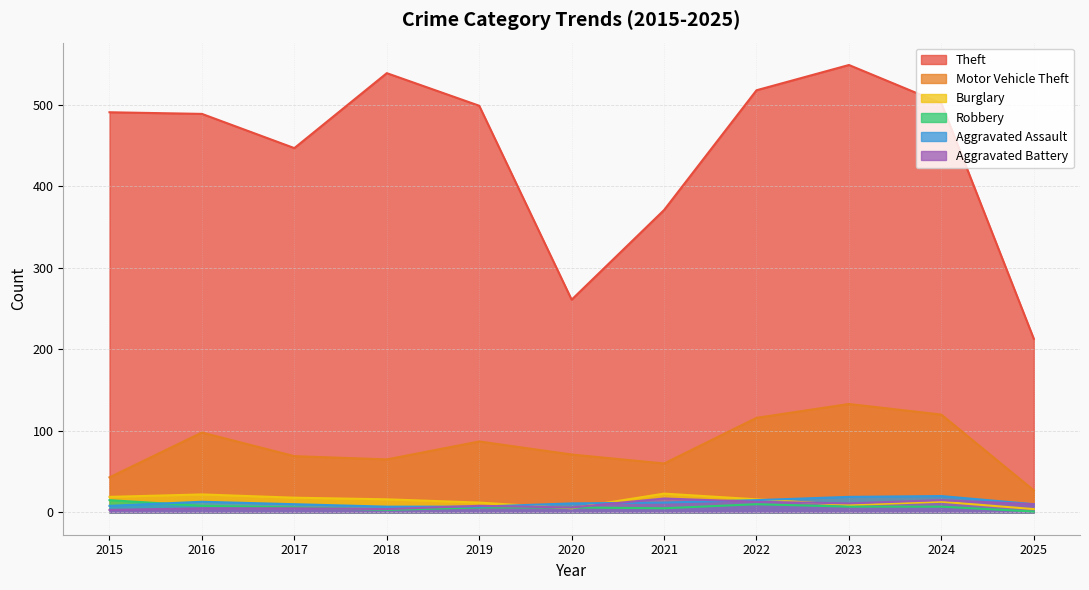

What is the sum of all Motor Vehicle Theft values?

889